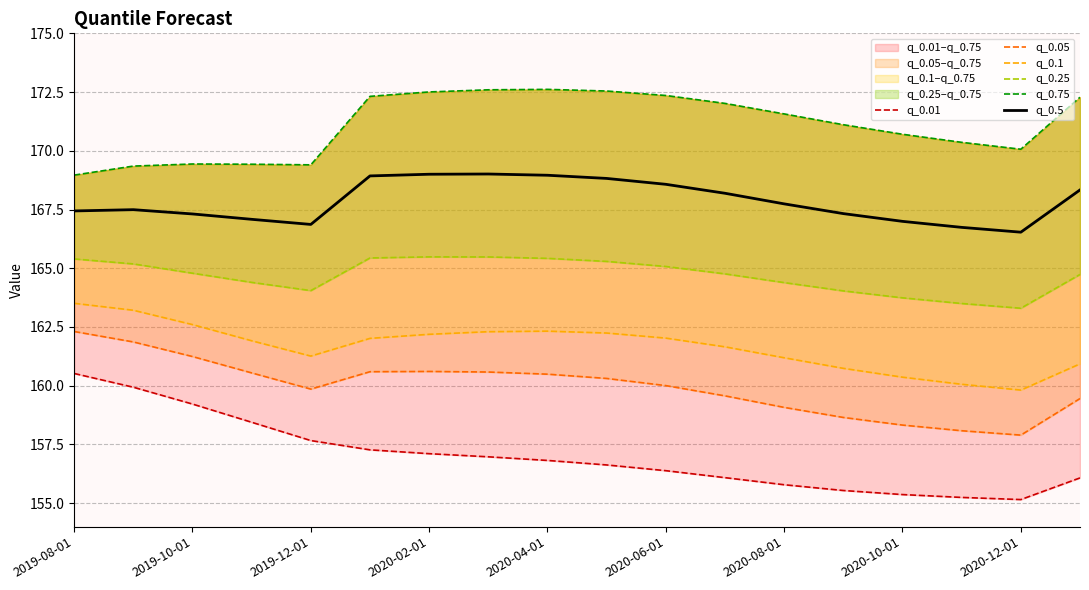

The value of q_0.5 at 2020-04-01 is 169.0. True or false?

True